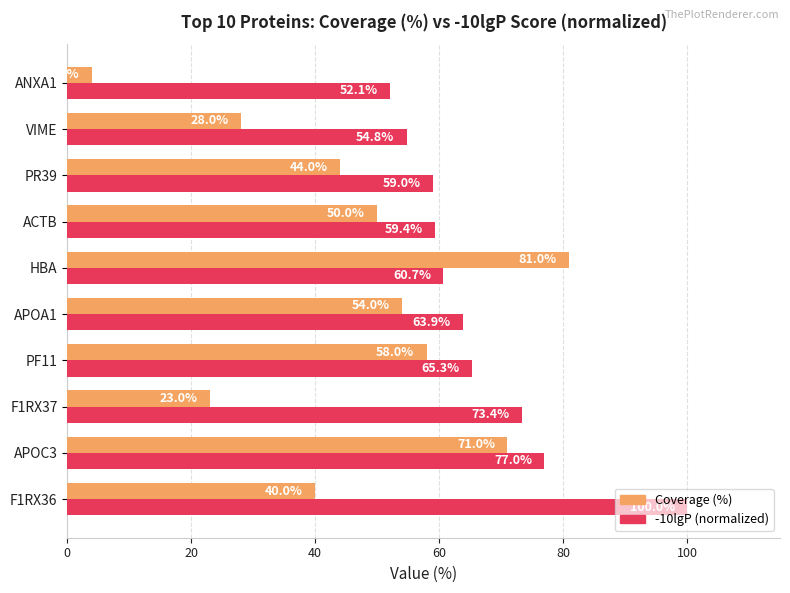

What are all the series names shown in the legend?

Coverage (%), -10lgP (normalized)